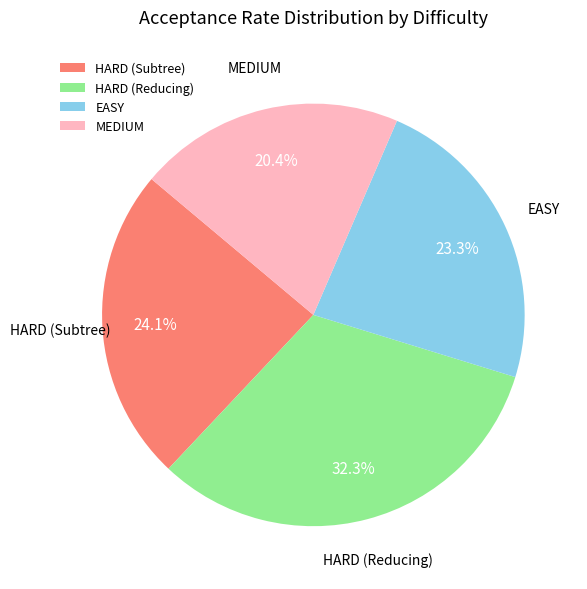

Count the number of slices in the pie.

4